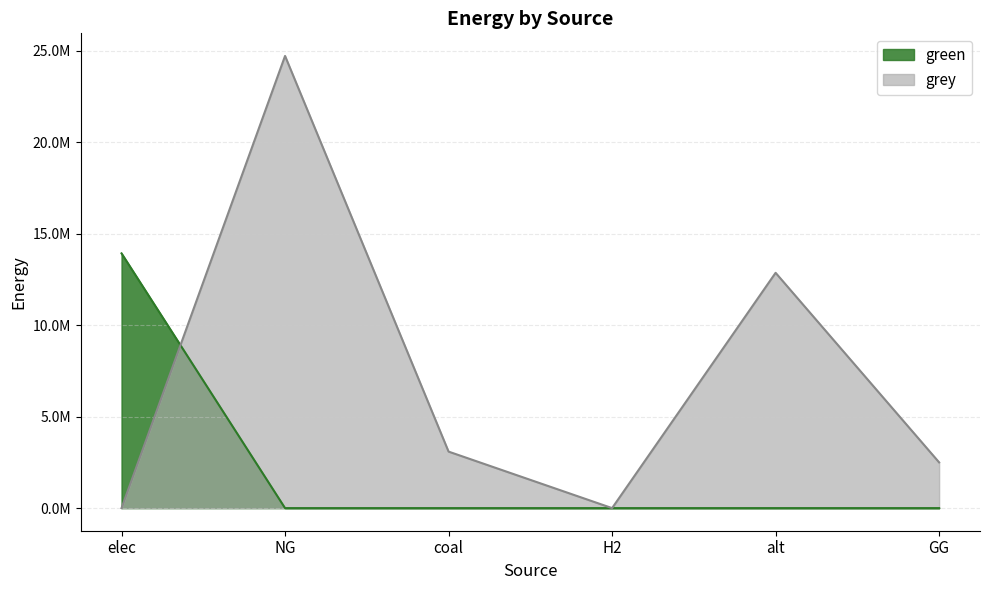

What is the greatest value displayed?

24726803.6